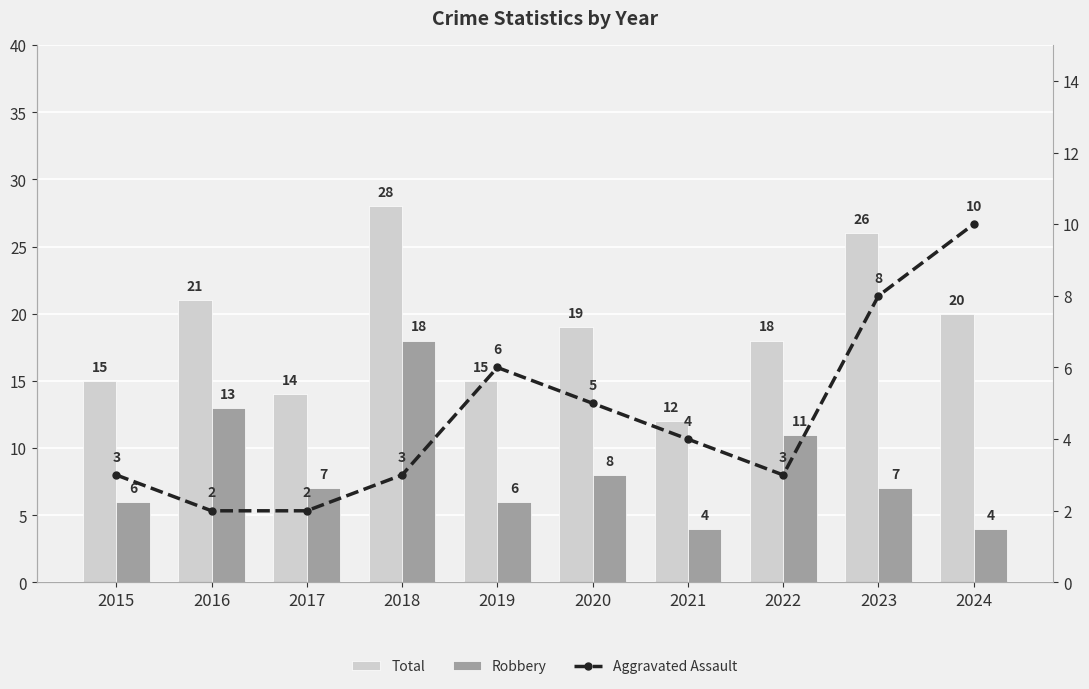

Which series has the widest spread of values?

Total